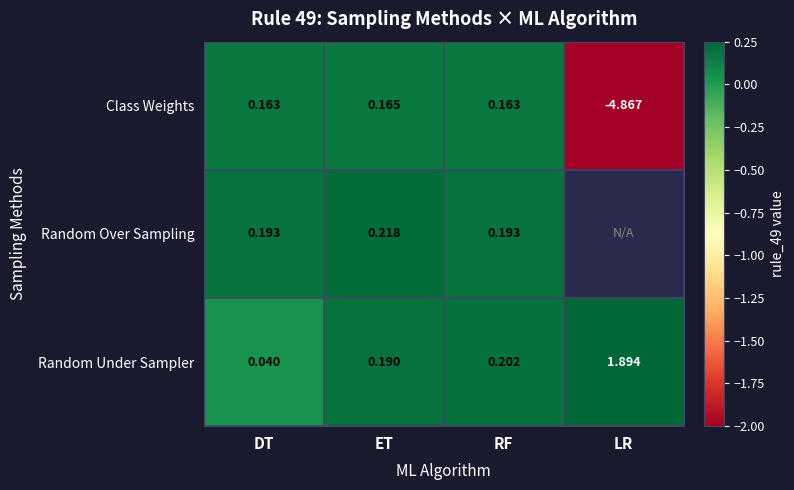

How many values in Class Weights are below zero?

1